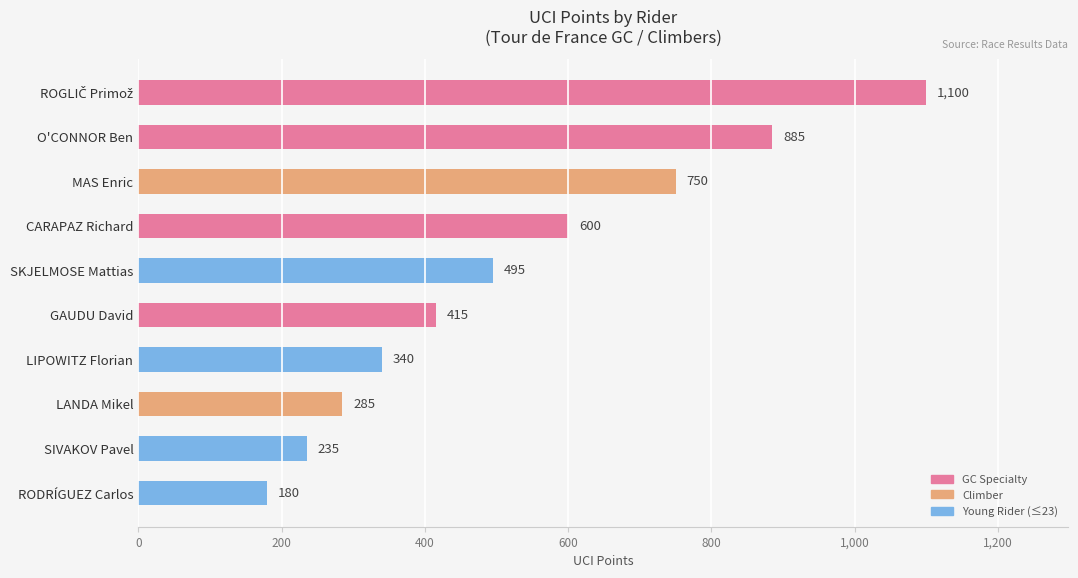

Reading top to bottom, what are all the values shown in this chart?

1100	885	750	600	495	415	340	285	235	180